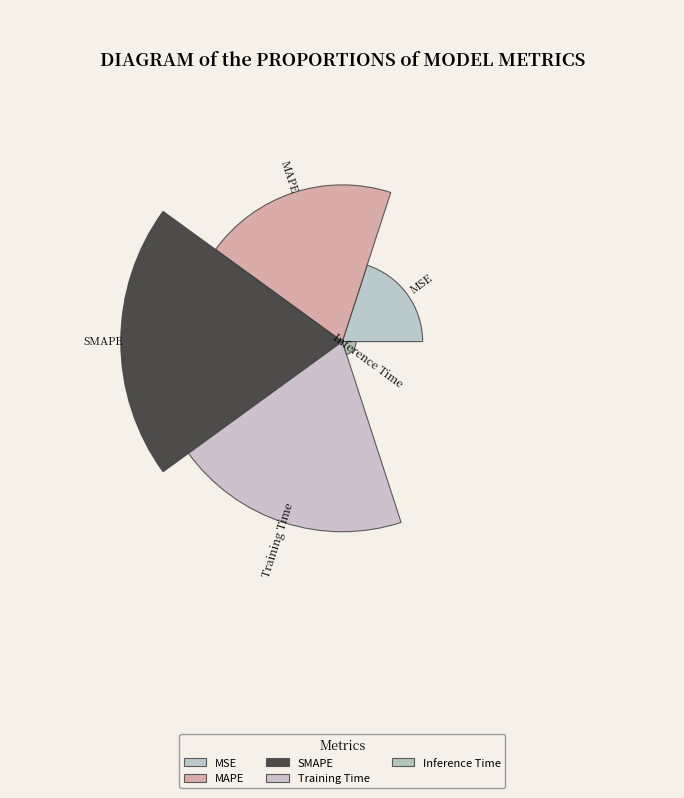

What percentage is NOT represented by Inference Time?

99.8%